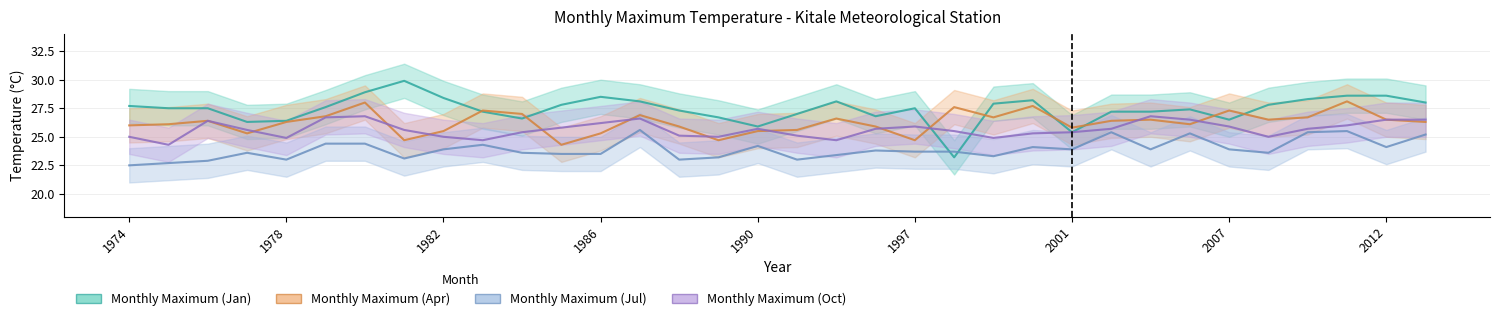

What are all the series names shown in the legend?

Monthly Maximum (Jan), Monthly Maximum (Apr), Monthly Maximum (Jul), Monthly Maximum (Oct)